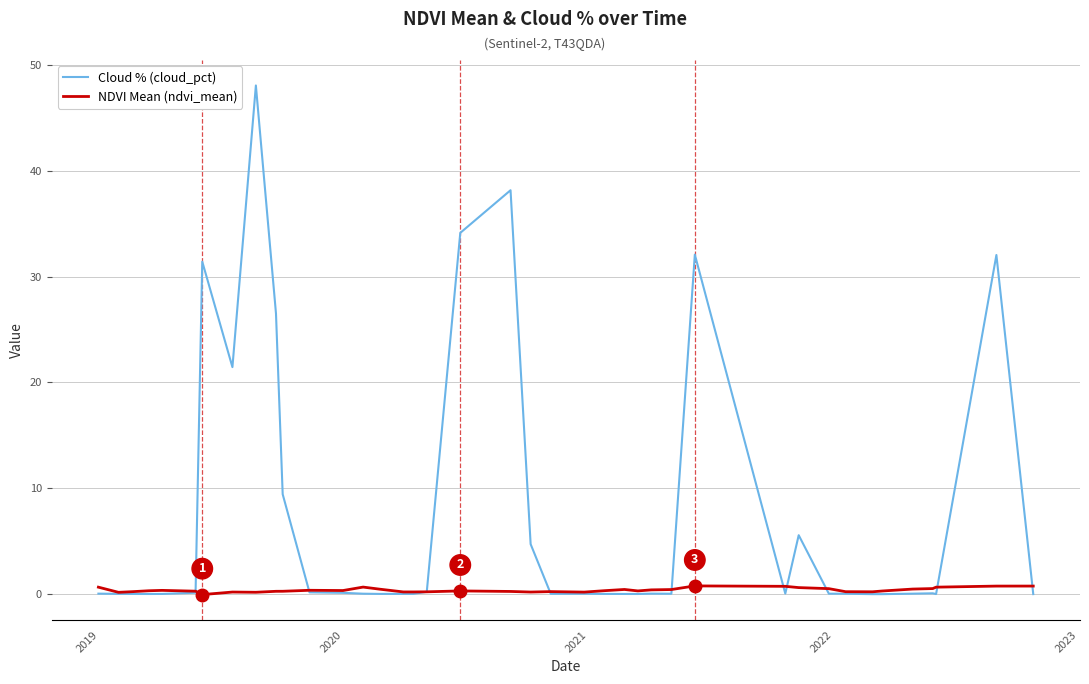

Rank the series by their average value, from highest to lowest.

Cloud % (cloud_pct), NDVI Mean (ndvi_mean)